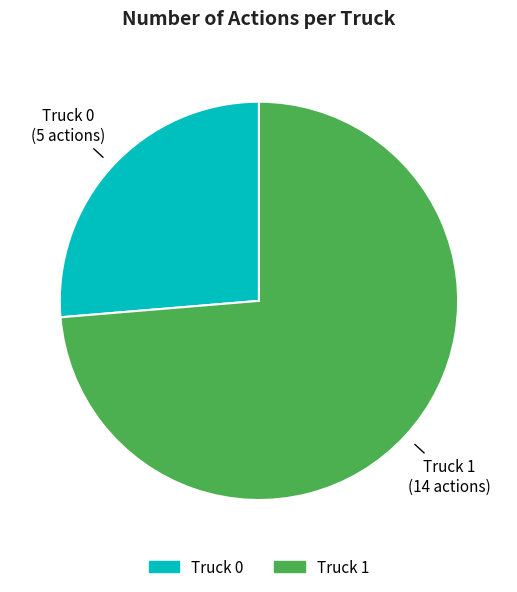

How many segments does this pie chart have?

2